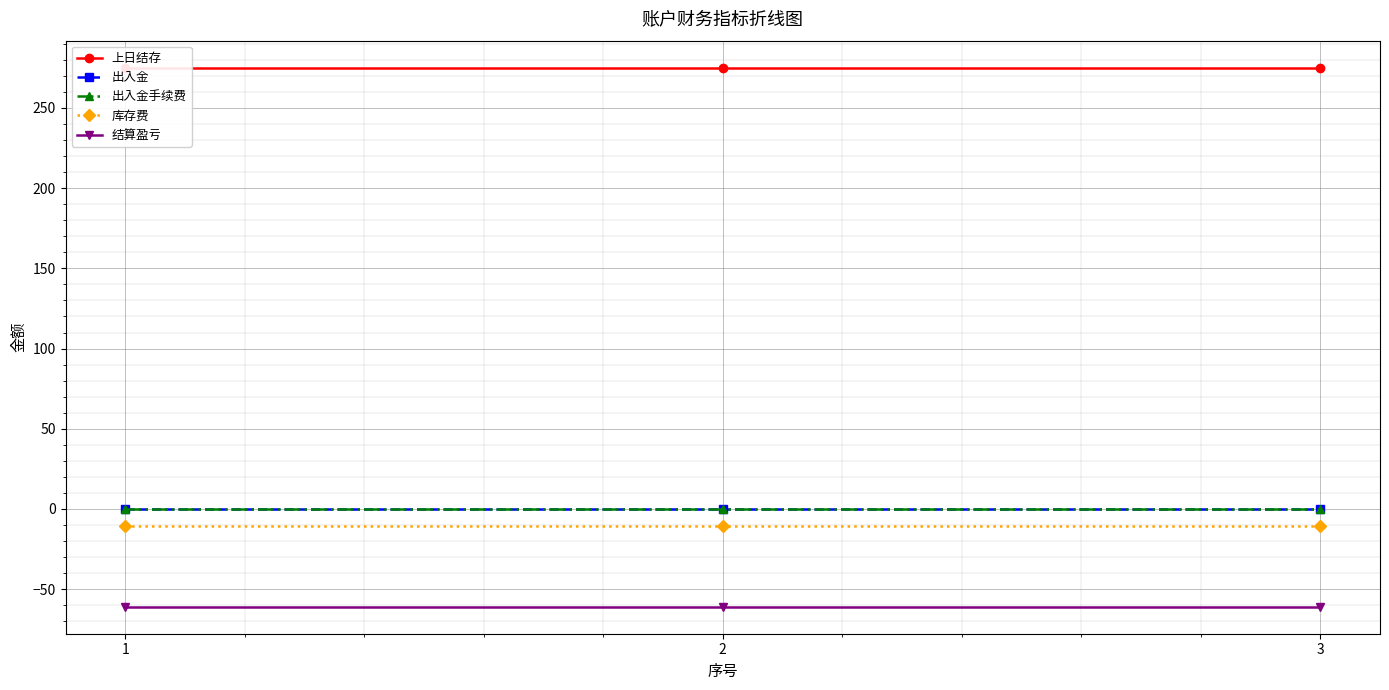

Does the chart display data point markers on the line(s)?

Yes